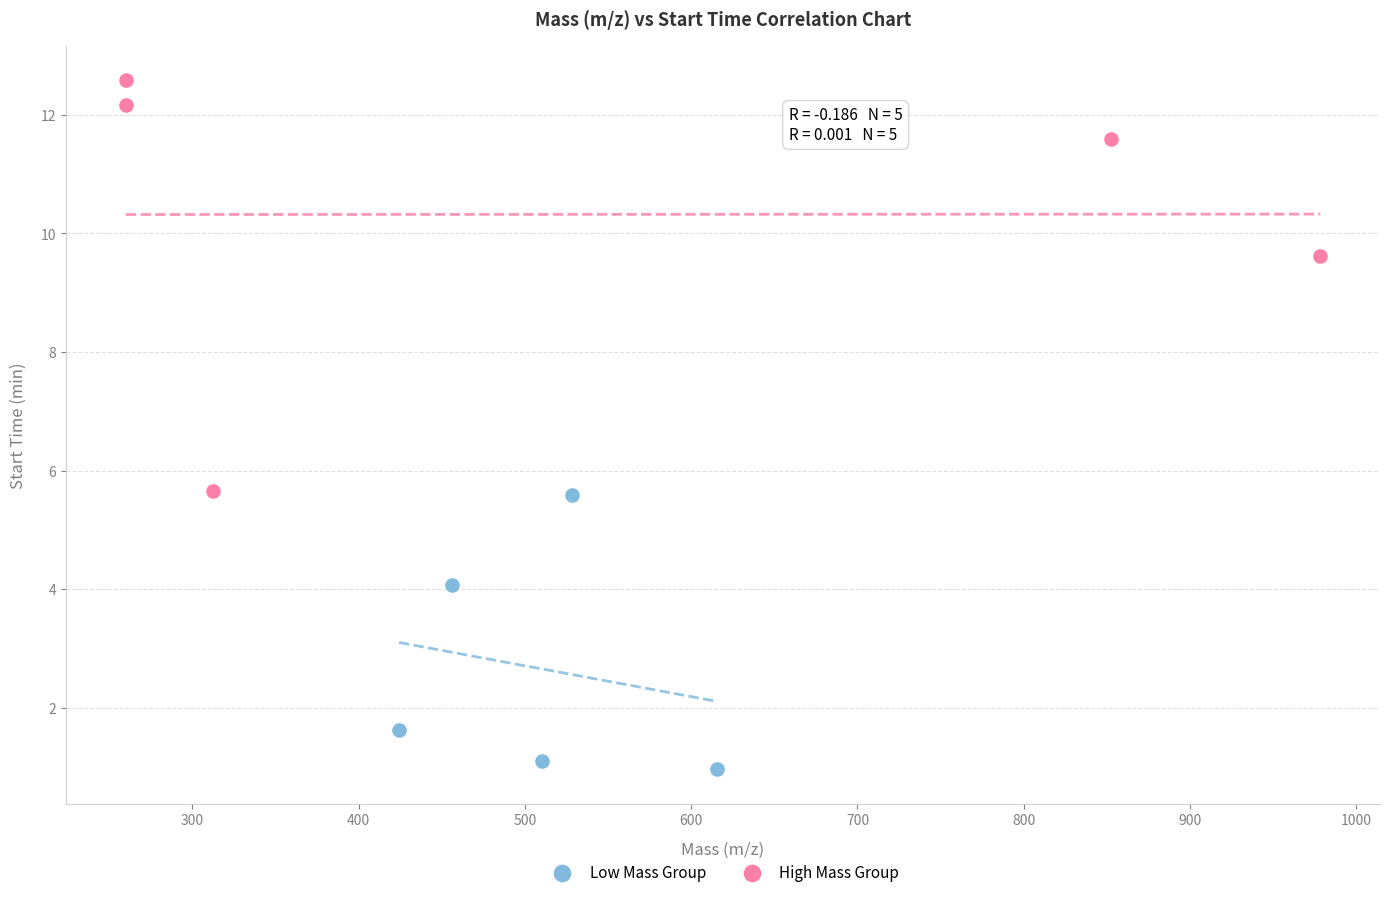

Which series reaches the minimum Y coordinate?

Low Mass Group